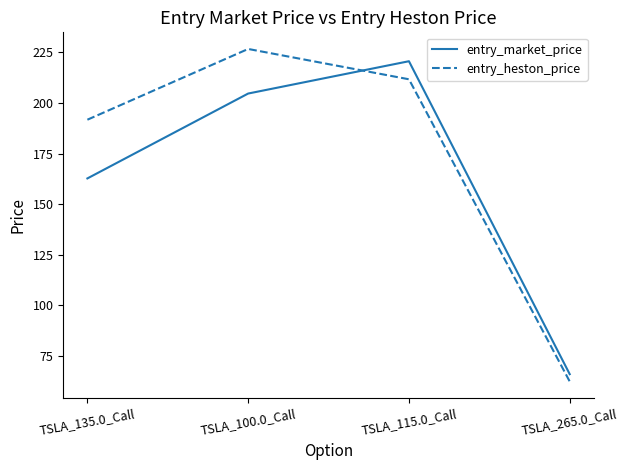

The value of entry_heston_price at TSLA_115.0_Call is 211.6. True or false?

True